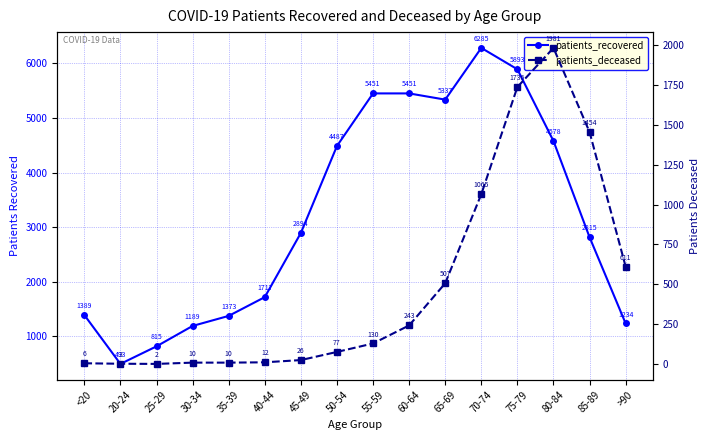

What is the value of the patients_deceased point at the 16th from the left?

611